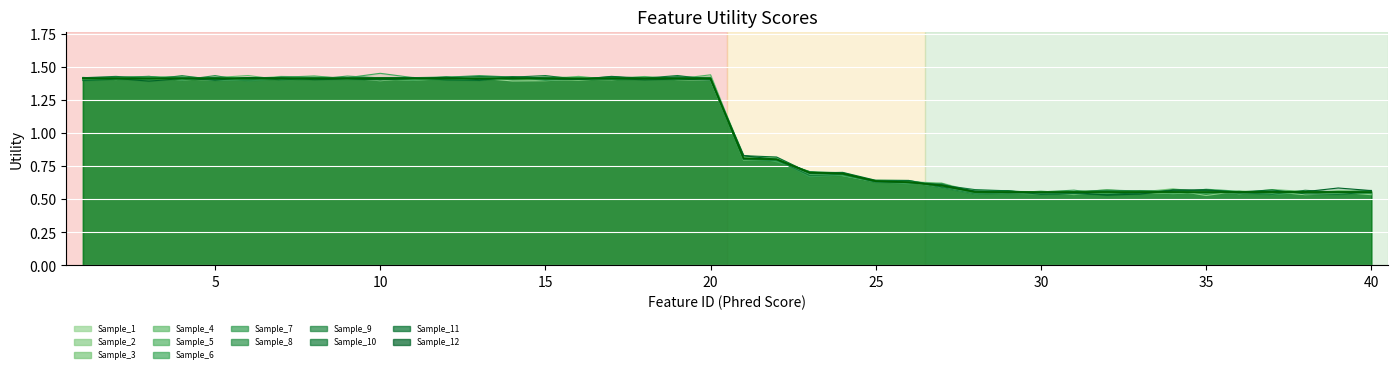

At which label does the data first exceed 1?

1